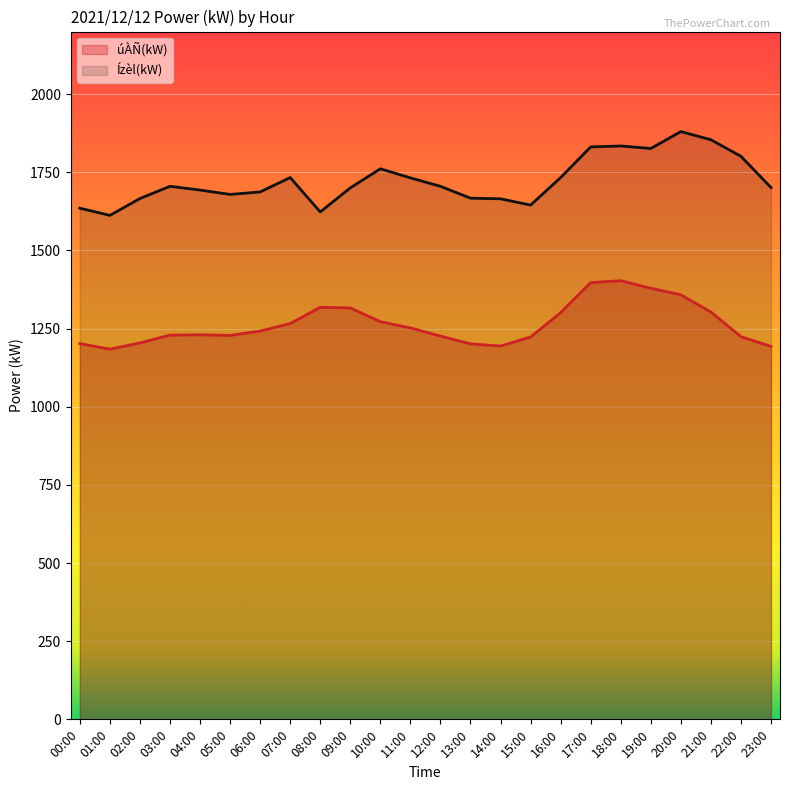

Reading right to left, what are all the values shown in this chart?

úÀÑ(kW): 23:00=1193	22:00=1224	21:00=1303	20:00=1358	19:00=1379	18:00=1403	17:00=1397	16:00=1301	15:00=1223	14:00=1194	13:00=1201	12:00=1226	11:00=1252	10:00=1272	09:00=1316	08:00=1318	07:00=1266	06:00=1242	05:00=1228	04:00=1230	03:00=1229	02:00=1204	01:00=1184	00:00=1202
Ízèl(kW): 23:00=1701	22:00=1801	21:00=1854	20:00=1880	19:00=1826	18:00=1834	17:00=1831	16:00=1733	15:00=1645	14:00=1665	13:00=1667	12:00=1705	11:00=1732	10:00=1761	09:00=1700	08:00=1623	07:00=1733	06:00=1687	05:00=1679	04:00=1693	03:00=1705	02:00=1666	01:00=1612	00:00=1635